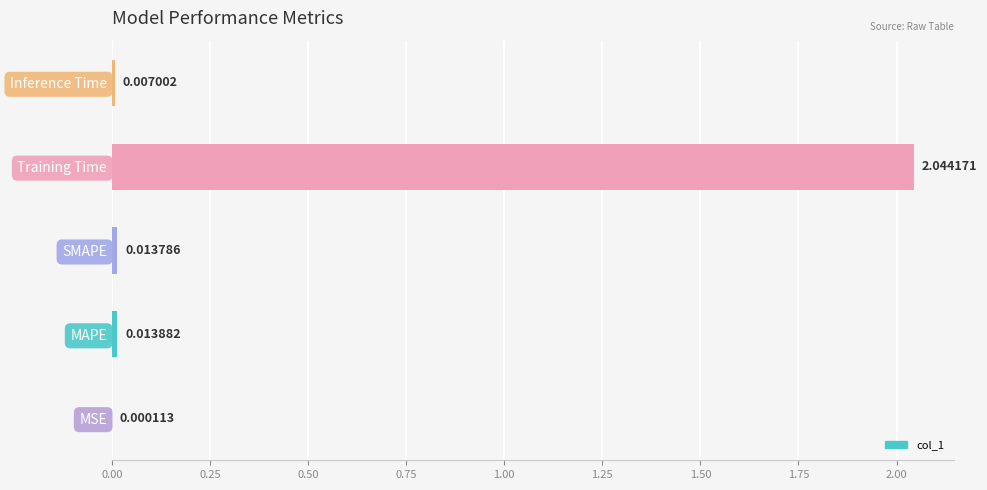

How many categories are shown in the chart?

5